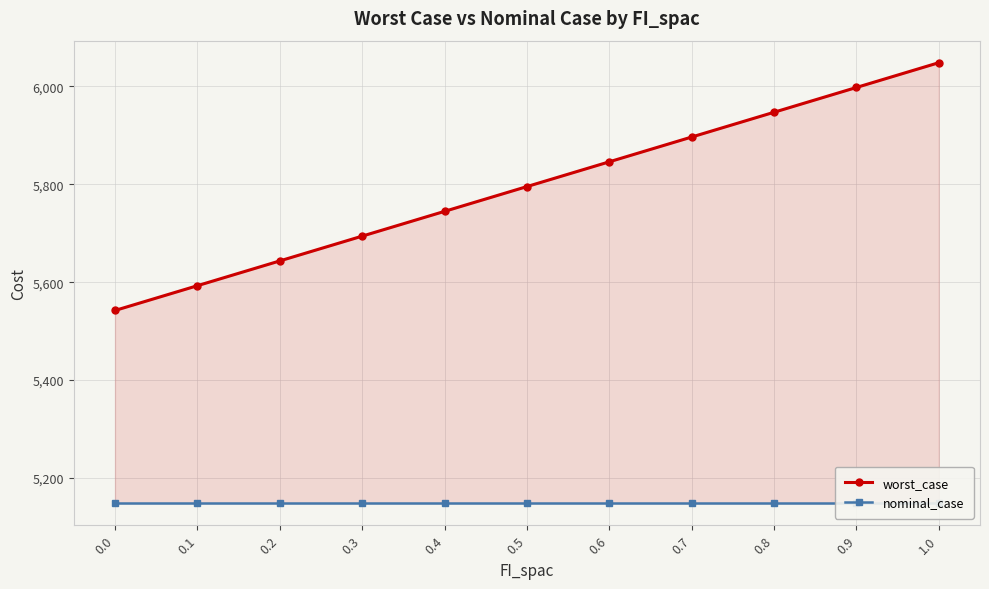

Is the value of nominal_case at 0.6 greater than the value of worst_case at 0.1?

No